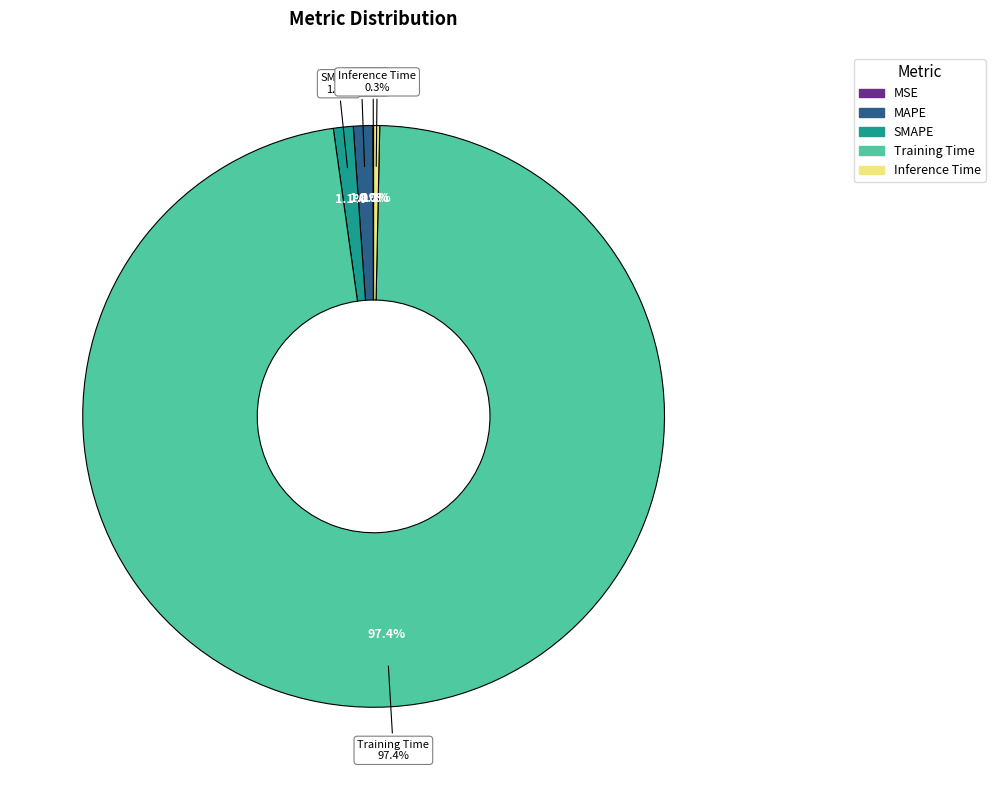

Rank the categories by value from lowest to highest.

MSE, Inference Time, MAPE, SMAPE, Training Time